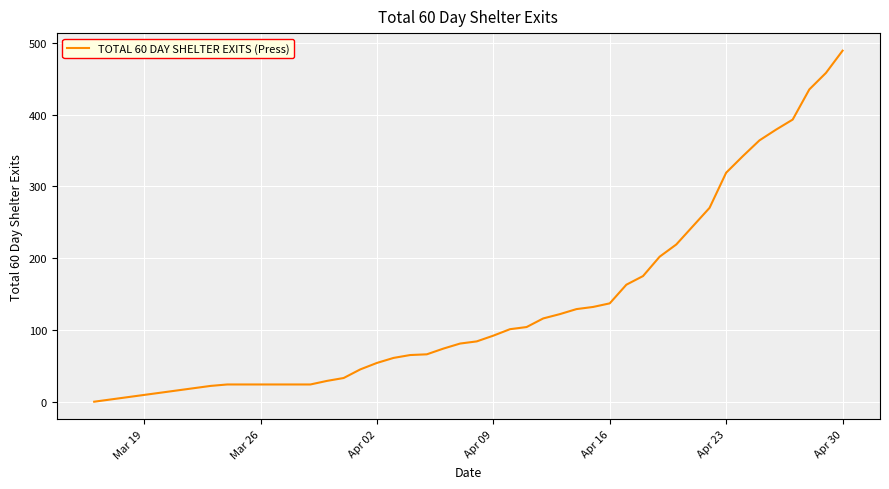

What is the maximum value shown in the chart?

489